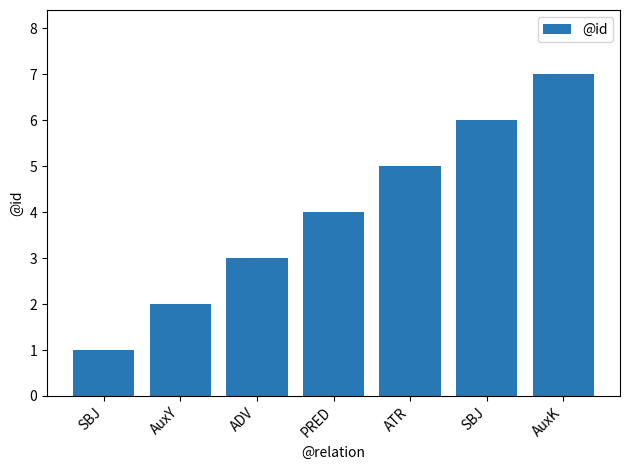

Does the chart contain any negative values?

No